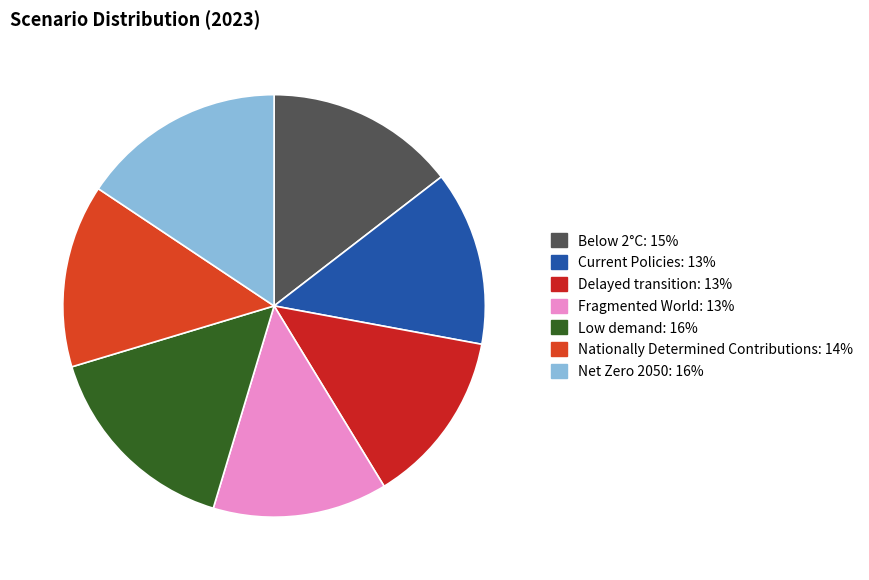

Which category has the smallest portion of the pie?

Fragmented World